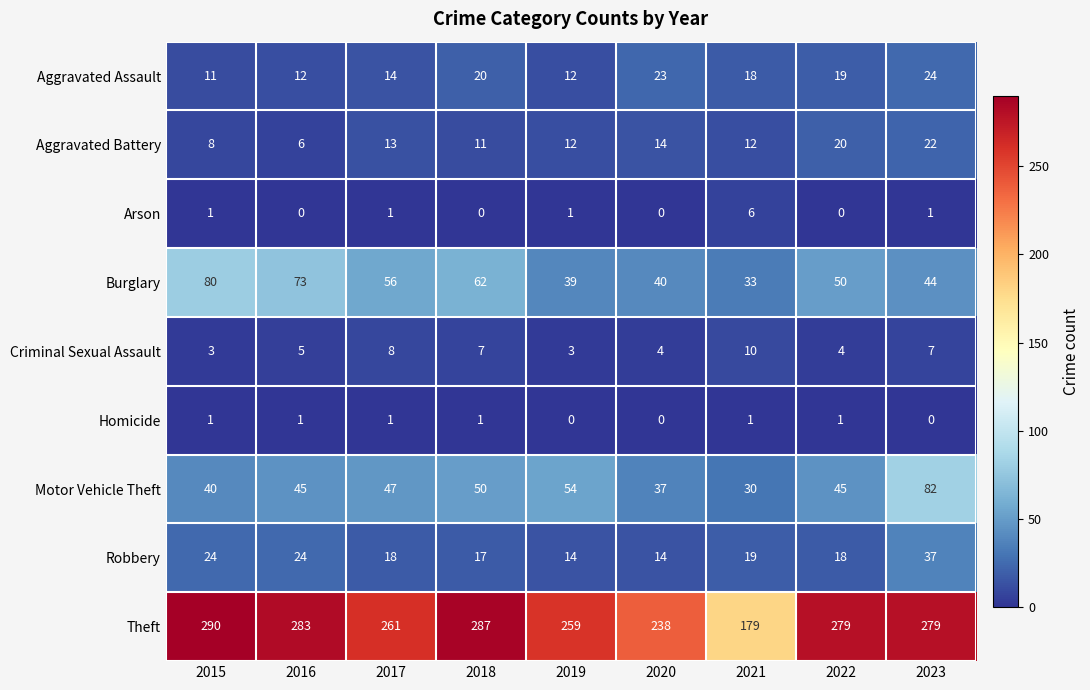

True or false: Motor Vehicle Theft has a value of 47 at 2017.

True